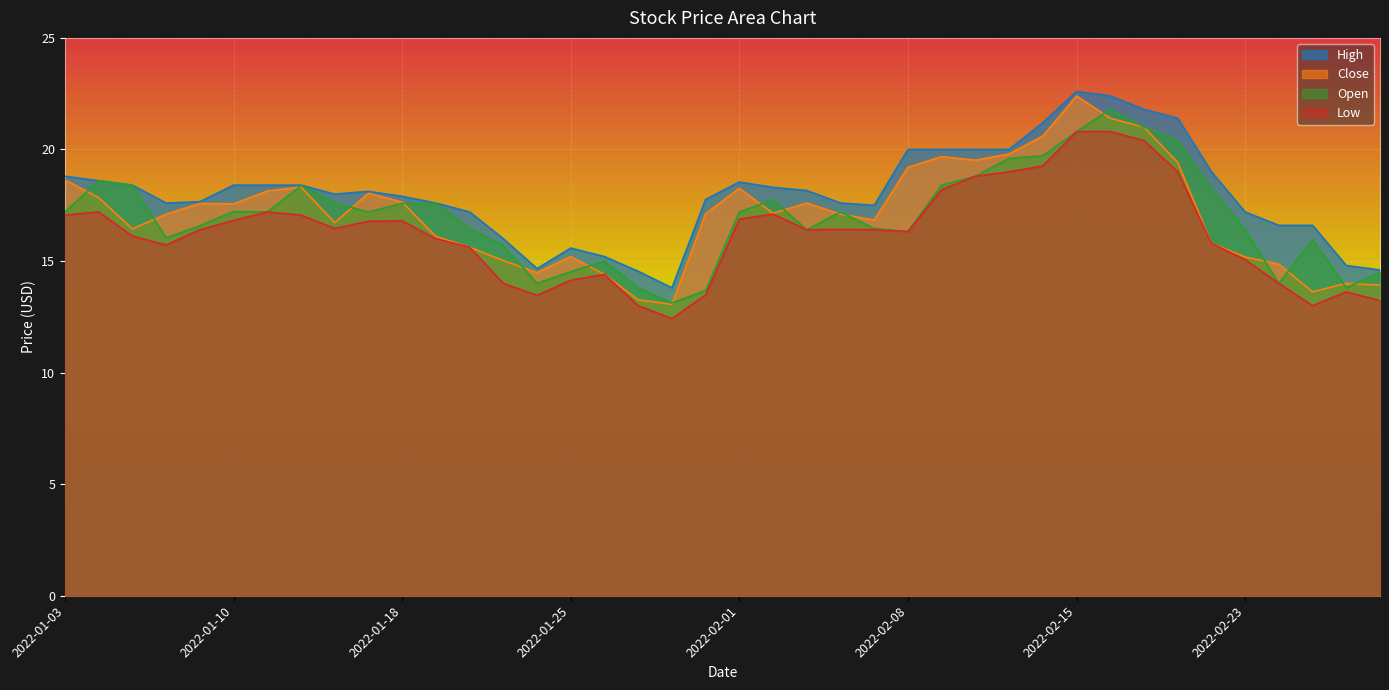

True or false: Close and Low cross at least once.

False